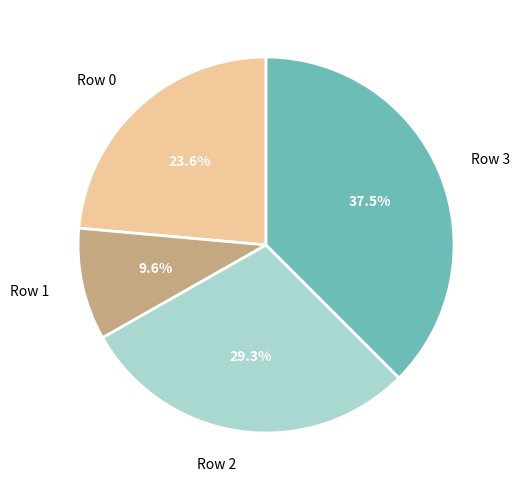

What percentage is the Row 2 slice, to the nearest percent?

29%